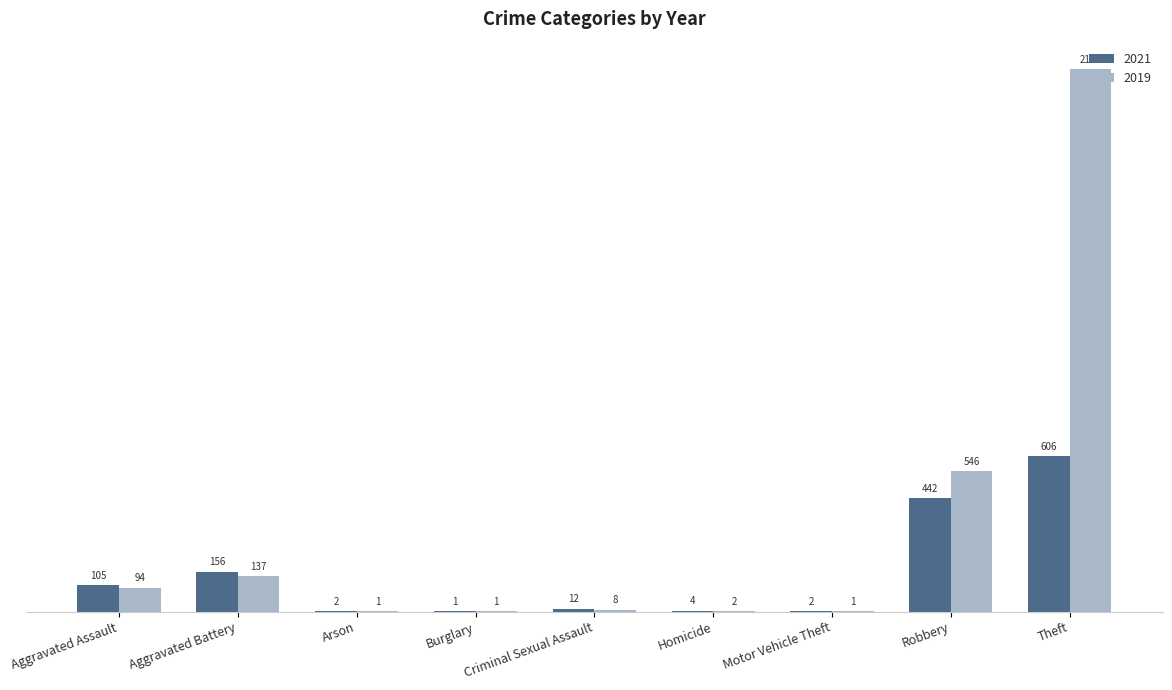

Which series has the widest spread of values?

2019